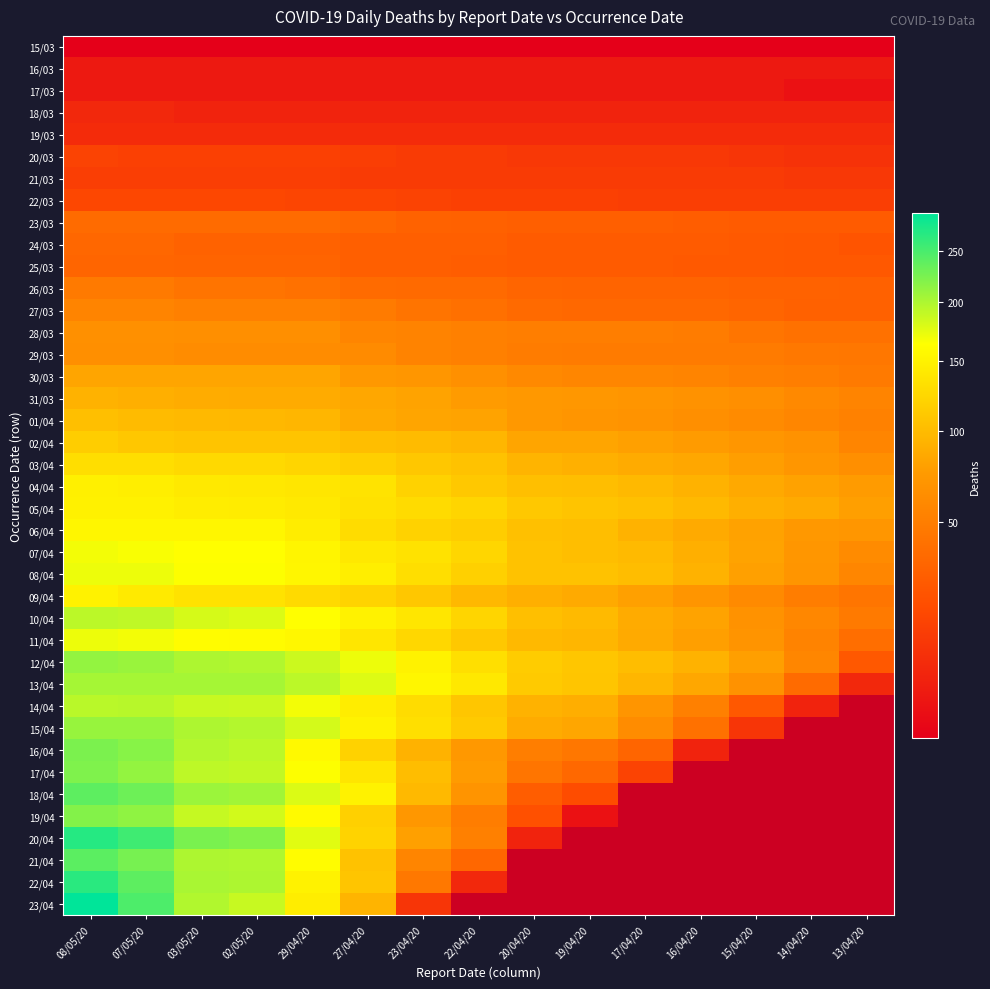

Is it true that 14/04 equals 195.0 at 07/05/20?

True